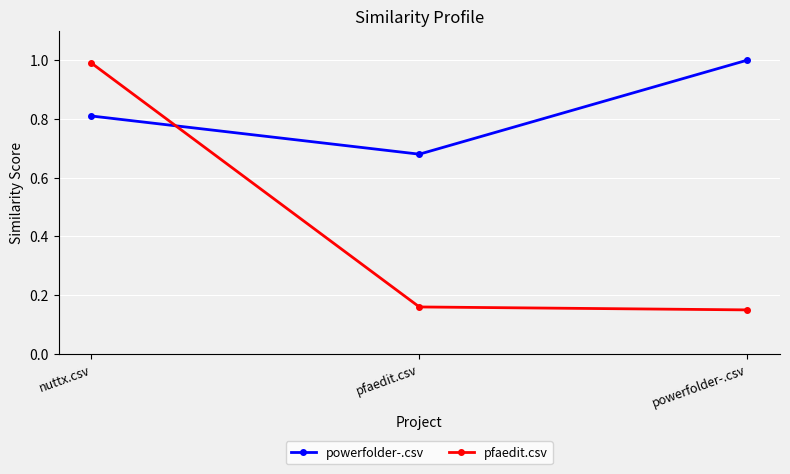

What is the difference between the maximum and minimum values in the pfaedit.csv series?

0.8